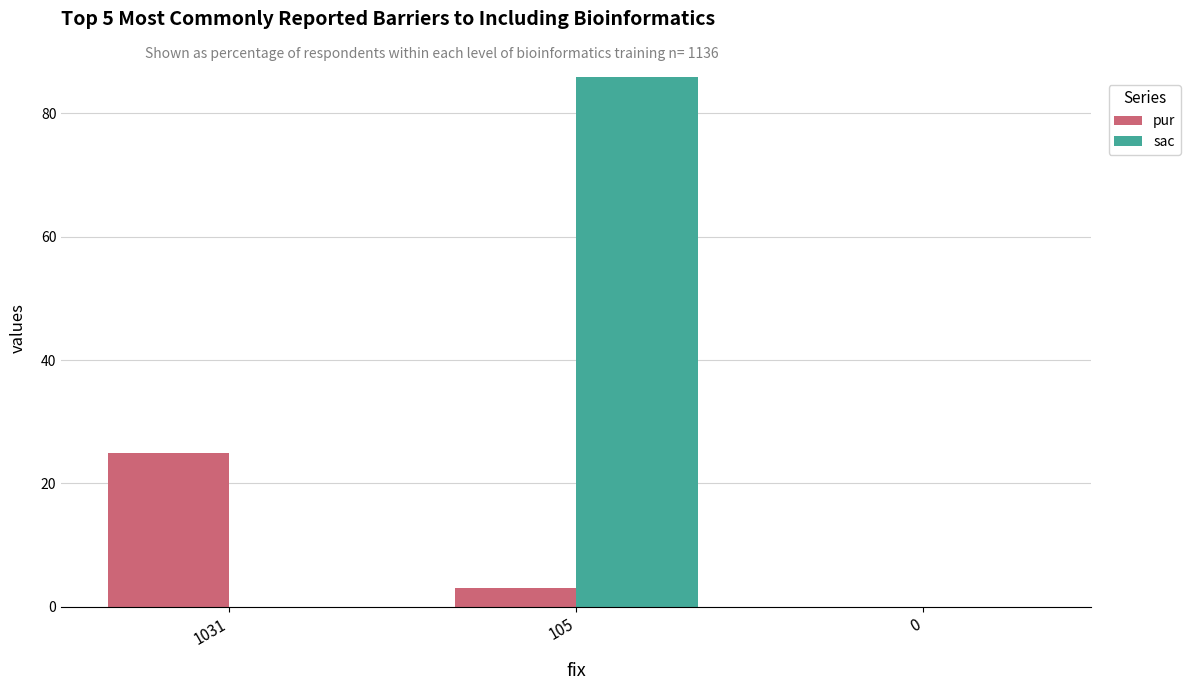

At which category is the sum across all series the highest?

105